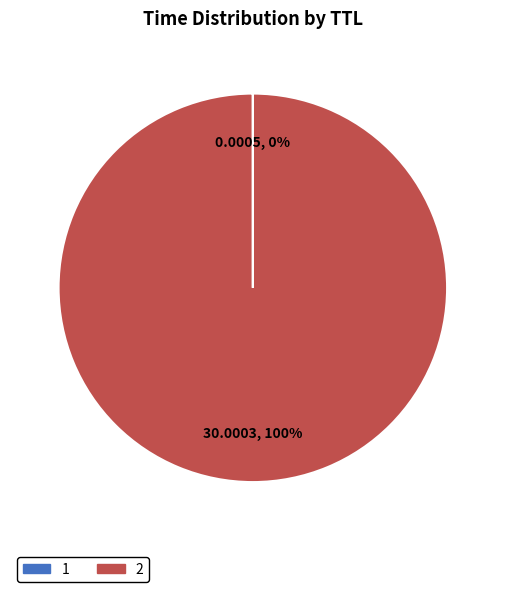

What is the majority slice?

2